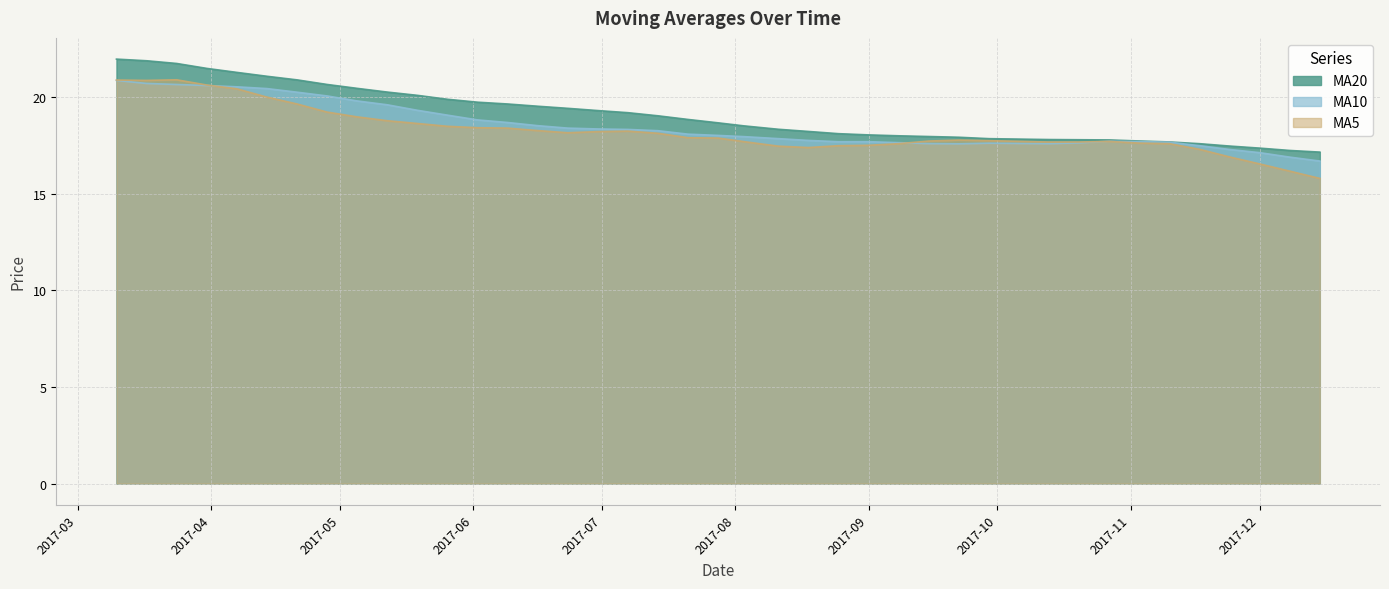

How many data points in ma5 are above 17?

36